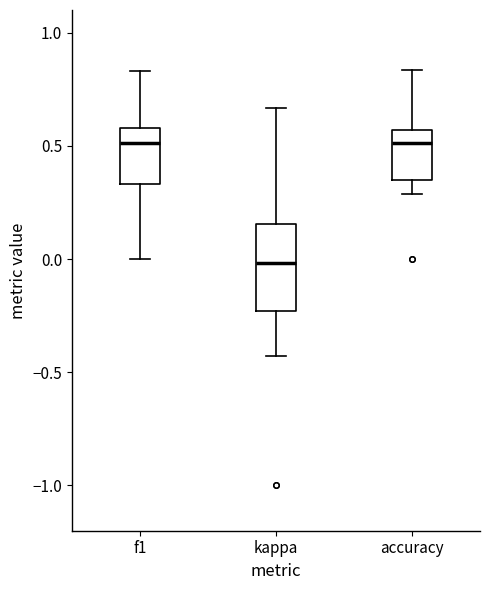

Reading left to right, transcribe this box plot: for each box, give where its median line is, the range the box spans, and where its two whiskers end, as read against the y-axis. The values are not printed on the chart, so give them approximately, as read against the axis.

f1: median 0.50, box 0.35 to 0.60, whiskers 0.00 to 0.85
kappa: median 0.00, box -0.25 to 0.15, whiskers -0.45 to 0.65
accuracy: median 0.50, box 0.35 to 0.55, whiskers 0.30 to 0.85